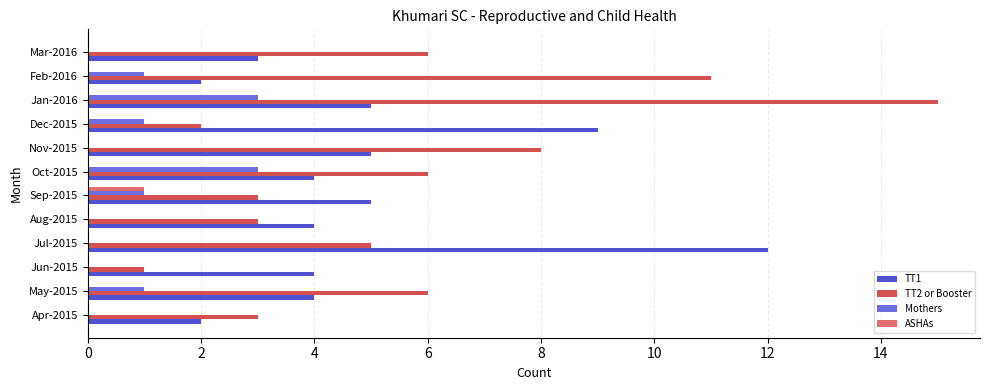

What is the sum of all TT2 or Booster values?

69